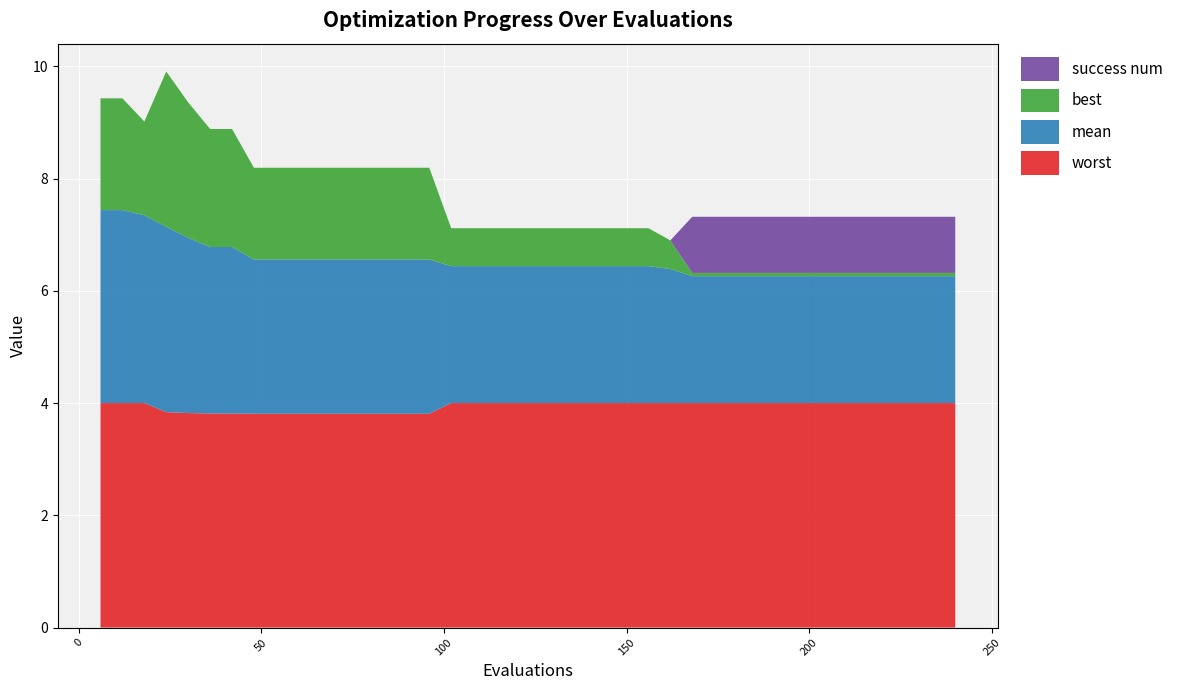

Reading left to right, list all the values displayed in this chart.

mean: 3.4	3.4	3.3	3.3	3.1	3.0	3.0	2.7	2.7	2.7	2.7	2.7	2.7	2.7	2.7	2.7	2.4	2.4	2.4	2.4	2.4	2.4	2.4	2.4	2.4	2.4	2.4	2.3	2.3	2.3	2.3	2.3	2.3	2.3	2.3	2.3	2.3	2.3	2.3	2.3
best: 2.0	2.0	1.7	2.8	2.4	2.1	2.1	1.6	1.6	1.6	1.6	1.6	1.6	1.6	1.6	1.6	0.7	0.7	0.7	0.7	0.7	0.7	0.7	0.7	0.7	0.7	0.5	0.1	0.1	0.1	0.1	0.1	0.1	0.1	0.1	0.1	0.1	0.1	0.1	0.1
worst: 4.0	4.0	4.0	3.8	3.8	3.8	3.8	3.8	3.8	3.8	3.8	3.8	3.8	3.8	3.8	3.8	4.0	4.0	4.0	4.0	4.0	4.0	4.0	4.0	4.0	4.0	4.0	4.0	4.0	4.0	4.0	4.0	4.0	4.0	4.0	4.0	4.0	4.0	4.0	4.0
success num: 0.0	0.0	0.0	0.0	0.0	0.0	0.0	0.0	0.0	0.0	0.0	0.0	0.0	0.0	0.0	0.0	0.0	0.0	0.0	0.0	0.0	0.0	0.0	0.0	0.0	0.0	0.0	1.0	1.0	1.0	1.0	1.0	1.0	1.0	1.0	1.0	1.0	1.0	1.0	1.0